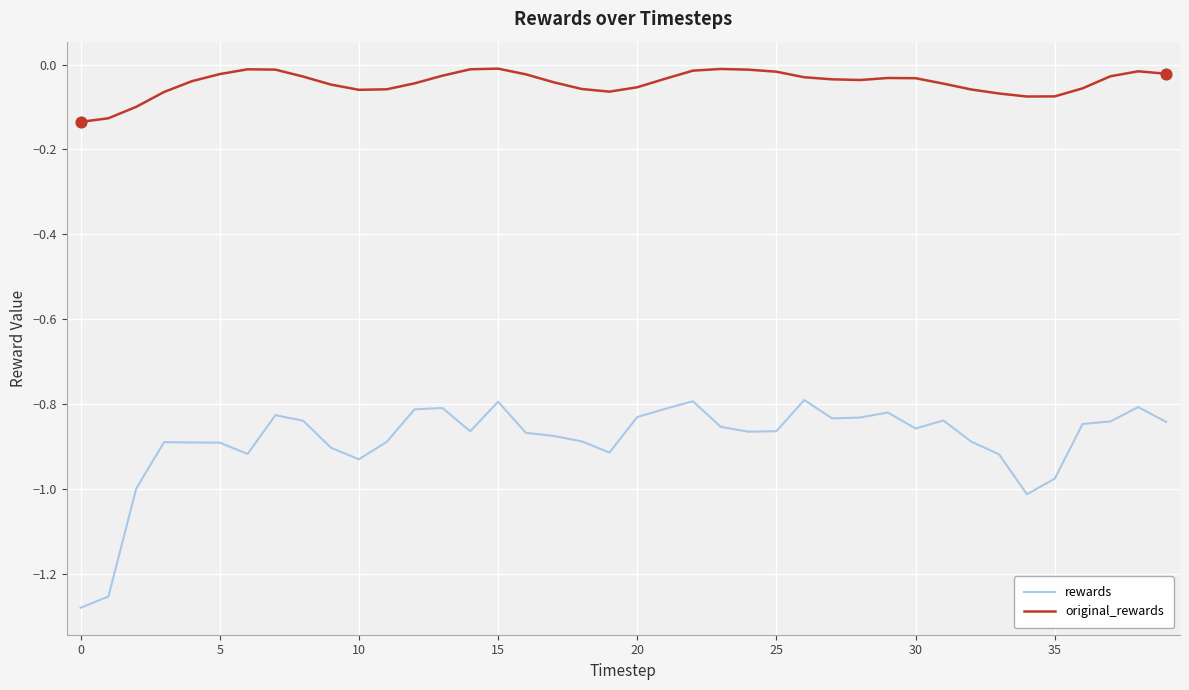

Which series has the largest total across all categories?

original_rewards